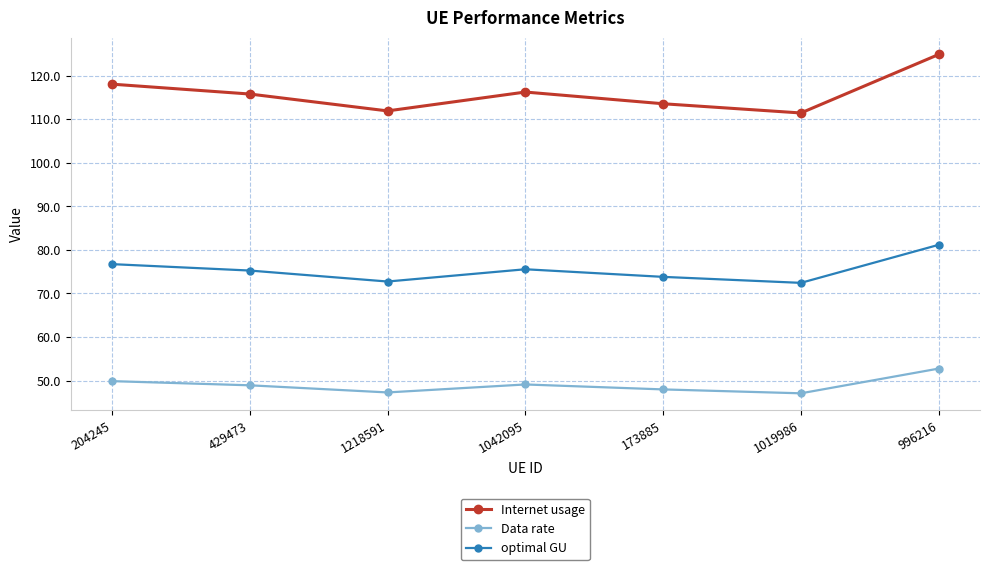

What is the minimum value shown in the chart?

47.1